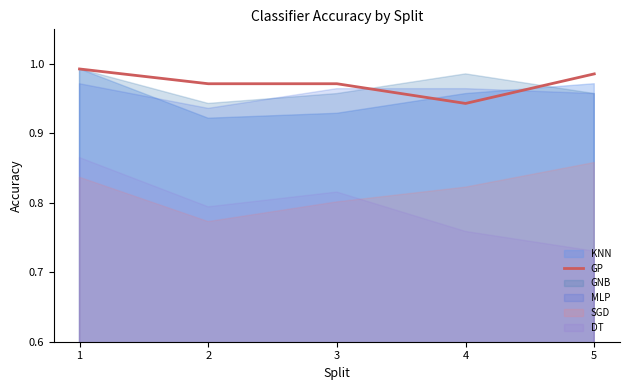

What is the value of the 1st point from the left?

1.0